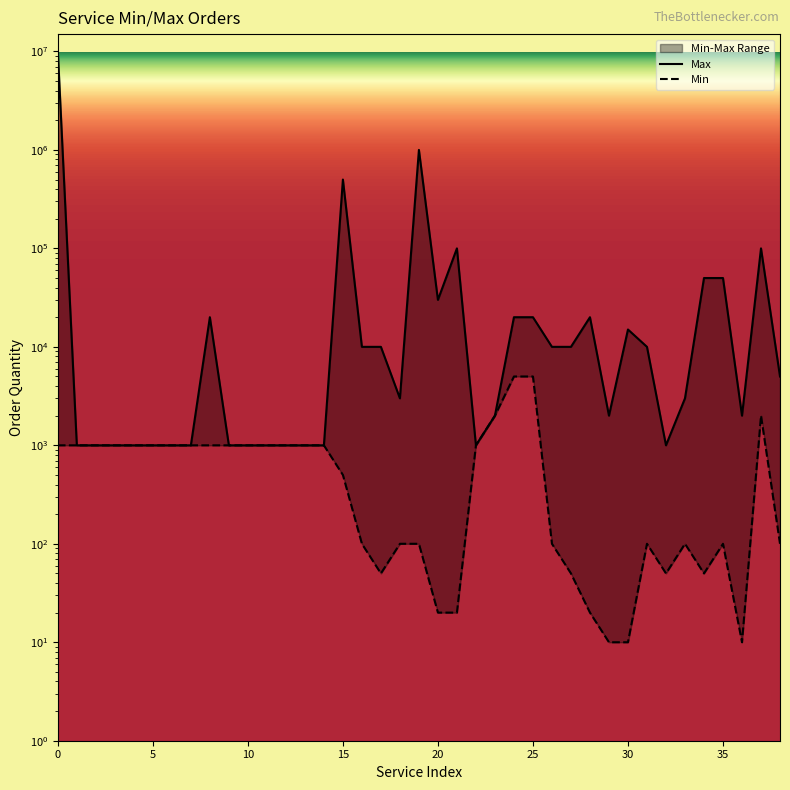

True or false: Min and Max intersect in this chart.

False